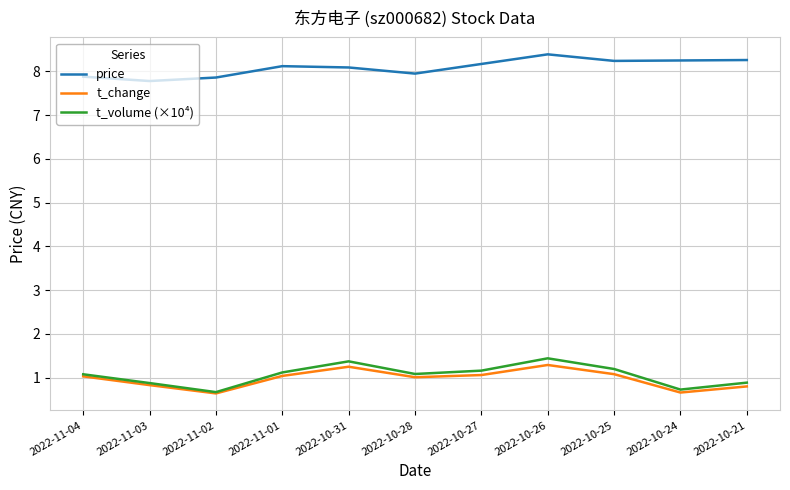

What is the difference between the second highest and minimum values in the t_change series?

0.6